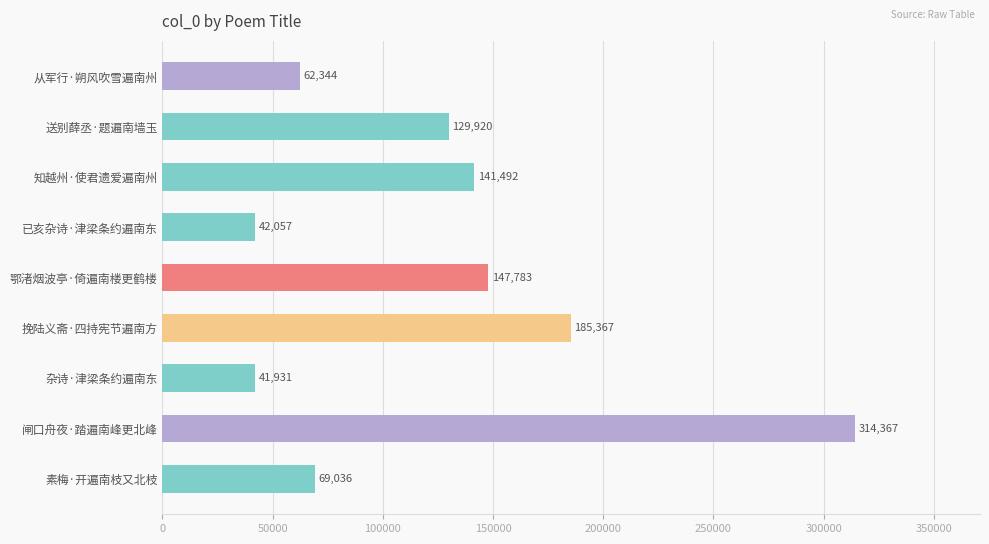

What is the sum of all values?

1134297